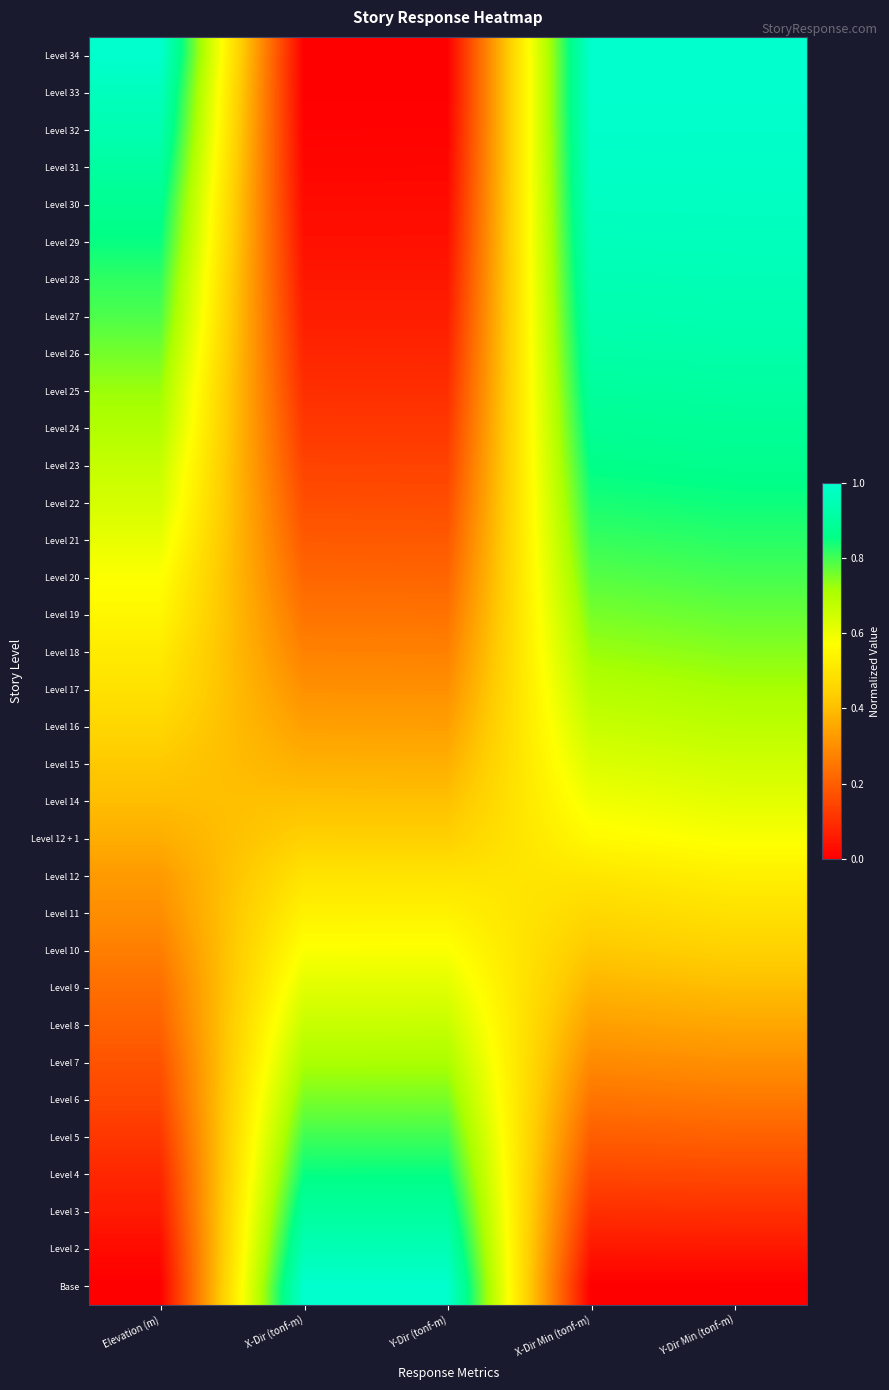

Reading left to right, list all the values displayed in this chart.

Level 34: Elevation (m)=1.0	X-Dir (tonf-m)=0.0	Y-Dir (tonf-m)=0.0	X-Dir Min (tonf-m)=1.0	Y-Dir Min (tonf-m)=1.0
Level 33: Elevation (m)=1.0	X-Dir (tonf-m)=0.0	Y-Dir (tonf-m)=0.0	X-Dir Min (tonf-m)=1.0	Y-Dir Min (tonf-m)=1.0
Level 32: Elevation (m)=0.9	X-Dir (tonf-m)=0.0	Y-Dir (tonf-m)=0.0	X-Dir Min (tonf-m)=1.0	Y-Dir Min (tonf-m)=1.0
Level 31: Elevation (m)=0.9	X-Dir (tonf-m)=0.0	Y-Dir (tonf-m)=0.0	X-Dir Min (tonf-m)=1.0	Y-Dir Min (tonf-m)=1.0
Level 30: Elevation (m)=0.9	X-Dir (tonf-m)=0.0	Y-Dir (tonf-m)=0.0	X-Dir Min (tonf-m)=1.0	Y-Dir Min (tonf-m)=1.0
Level 29: Elevation (m)=0.8	X-Dir (tonf-m)=0.0	Y-Dir (tonf-m)=0.0	X-Dir Min (tonf-m)=1.0	Y-Dir Min (tonf-m)=1.0
Level 28: Elevation (m)=0.8	X-Dir (tonf-m)=0.0	Y-Dir (tonf-m)=0.0	X-Dir Min (tonf-m)=1.0	Y-Dir Min (tonf-m)=1.0
Level 27: Elevation (m)=0.8	X-Dir (tonf-m)=0.1	Y-Dir (tonf-m)=0.1	X-Dir Min (tonf-m)=0.9	Y-Dir Min (tonf-m)=0.9
Level 26: Elevation (m)=0.8	X-Dir (tonf-m)=0.1	Y-Dir (tonf-m)=0.1	X-Dir Min (tonf-m)=0.9	Y-Dir Min (tonf-m)=0.9
Level 25: Elevation (m)=0.7	X-Dir (tonf-m)=0.1	Y-Dir (tonf-m)=0.1	X-Dir Min (tonf-m)=0.9	Y-Dir Min (tonf-m)=0.9
Level 24: Elevation (m)=0.7	X-Dir (tonf-m)=0.1	Y-Dir (tonf-m)=0.1	X-Dir Min (tonf-m)=0.9	Y-Dir Min (tonf-m)=0.9
Level 23: Elevation (m)=0.7	X-Dir (tonf-m)=0.1	Y-Dir (tonf-m)=0.1	X-Dir Min (tonf-m)=0.9	Y-Dir Min (tonf-m)=0.9
Level 22: Elevation (m)=0.6	X-Dir (tonf-m)=0.2	Y-Dir (tonf-m)=0.2	X-Dir Min (tonf-m)=0.8	Y-Dir Min (tonf-m)=0.8
Level 21: Elevation (m)=0.6	X-Dir (tonf-m)=0.2	Y-Dir (tonf-m)=0.2	X-Dir Min (tonf-m)=0.8	Y-Dir Min (tonf-m)=0.8
Level 20: Elevation (m)=0.6	X-Dir (tonf-m)=0.2	Y-Dir (tonf-m)=0.2	X-Dir Min (tonf-m)=0.8	Y-Dir Min (tonf-m)=0.8
Level 19: Elevation (m)=0.6	X-Dir (tonf-m)=0.2	Y-Dir (tonf-m)=0.2	X-Dir Min (tonf-m)=0.8	Y-Dir Min (tonf-m)=0.8
Level 18: Elevation (m)=0.5	X-Dir (tonf-m)=0.3	Y-Dir (tonf-m)=0.3	X-Dir Min (tonf-m)=0.7	Y-Dir Min (tonf-m)=0.7
Level 17: Elevation (m)=0.5	X-Dir (tonf-m)=0.3	Y-Dir (tonf-m)=0.3	X-Dir Min (tonf-m)=0.7	Y-Dir Min (tonf-m)=0.7
Level 16: Elevation (m)=0.5	X-Dir (tonf-m)=0.3	Y-Dir (tonf-m)=0.3	X-Dir Min (tonf-m)=0.7	Y-Dir Min (tonf-m)=0.7
Level 15: Elevation (m)=0.4	X-Dir (tonf-m)=0.4	Y-Dir (tonf-m)=0.4	X-Dir Min (tonf-m)=0.6	Y-Dir Min (tonf-m)=0.6
Level 14: Elevation (m)=0.4	X-Dir (tonf-m)=0.4	Y-Dir (tonf-m)=0.4	X-Dir Min (tonf-m)=0.6	Y-Dir Min (tonf-m)=0.6
Level 12 + 1: Elevation (m)=0.4	X-Dir (tonf-m)=0.4	Y-Dir (tonf-m)=0.4	X-Dir Min (tonf-m)=0.6	Y-Dir Min (tonf-m)=0.6
Level 12: Elevation (m)=0.3	X-Dir (tonf-m)=0.5	Y-Dir (tonf-m)=0.5	X-Dir Min (tonf-m)=0.5	Y-Dir Min (tonf-m)=0.5
Level 11: Elevation (m)=0.3	X-Dir (tonf-m)=0.5	Y-Dir (tonf-m)=0.5	X-Dir Min (tonf-m)=0.5	Y-Dir Min (tonf-m)=0.5
Level 10: Elevation (m)=0.3	X-Dir (tonf-m)=0.6	Y-Dir (tonf-m)=0.6	X-Dir Min (tonf-m)=0.4	Y-Dir Min (tonf-m)=0.4
Level 9: Elevation (m)=0.2	X-Dir (tonf-m)=0.6	Y-Dir (tonf-m)=0.6	X-Dir Min (tonf-m)=0.4	Y-Dir Min (tonf-m)=0.4
Level 8: Elevation (m)=0.2	X-Dir (tonf-m)=0.7	Y-Dir (tonf-m)=0.7	X-Dir Min (tonf-m)=0.3	Y-Dir Min (tonf-m)=0.4
Level 7: Elevation (m)=0.2	X-Dir (tonf-m)=0.7	Y-Dir (tonf-m)=0.7	X-Dir Min (tonf-m)=0.3	Y-Dir Min (tonf-m)=0.3
Level 6: Elevation (m)=0.1	X-Dir (tonf-m)=0.8	Y-Dir (tonf-m)=0.8	X-Dir Min (tonf-m)=0.2	Y-Dir Min (tonf-m)=0.3
Level 5: Elevation (m)=0.1	X-Dir (tonf-m)=0.8	Y-Dir (tonf-m)=0.8	X-Dir Min (tonf-m)=0.2	Y-Dir Min (tonf-m)=0.2
Level 4: Elevation (m)=0.1	X-Dir (tonf-m)=0.9	Y-Dir (tonf-m)=0.9	X-Dir Min (tonf-m)=0.1	Y-Dir Min (tonf-m)=0.2
Level 3: Elevation (m)=0.1	X-Dir (tonf-m)=0.9	Y-Dir (tonf-m)=0.9	X-Dir Min (tonf-m)=0.1	Y-Dir Min (tonf-m)=0.1
Level 2: Elevation (m)=0.0	X-Dir (tonf-m)=0.9	Y-Dir (tonf-m)=0.9	X-Dir Min (tonf-m)=0.1	Y-Dir Min (tonf-m)=0.1
Base: Elevation (m)=0.0	X-Dir (tonf-m)=1.0	Y-Dir (tonf-m)=1.0	X-Dir Min (tonf-m)=0.0	Y-Dir Min (tonf-m)=0.0